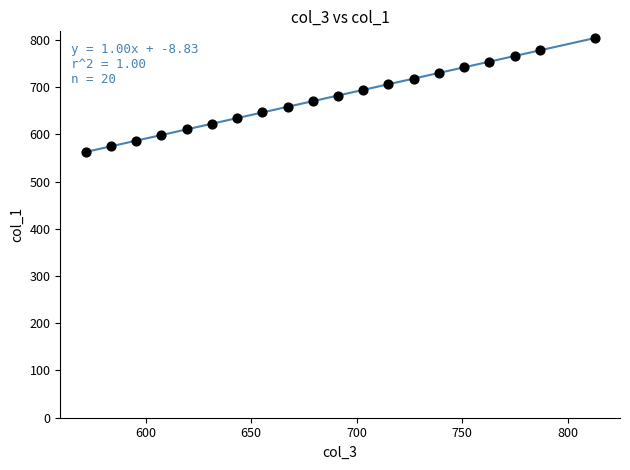

What is the range of Y values (max minus min)?

241.1